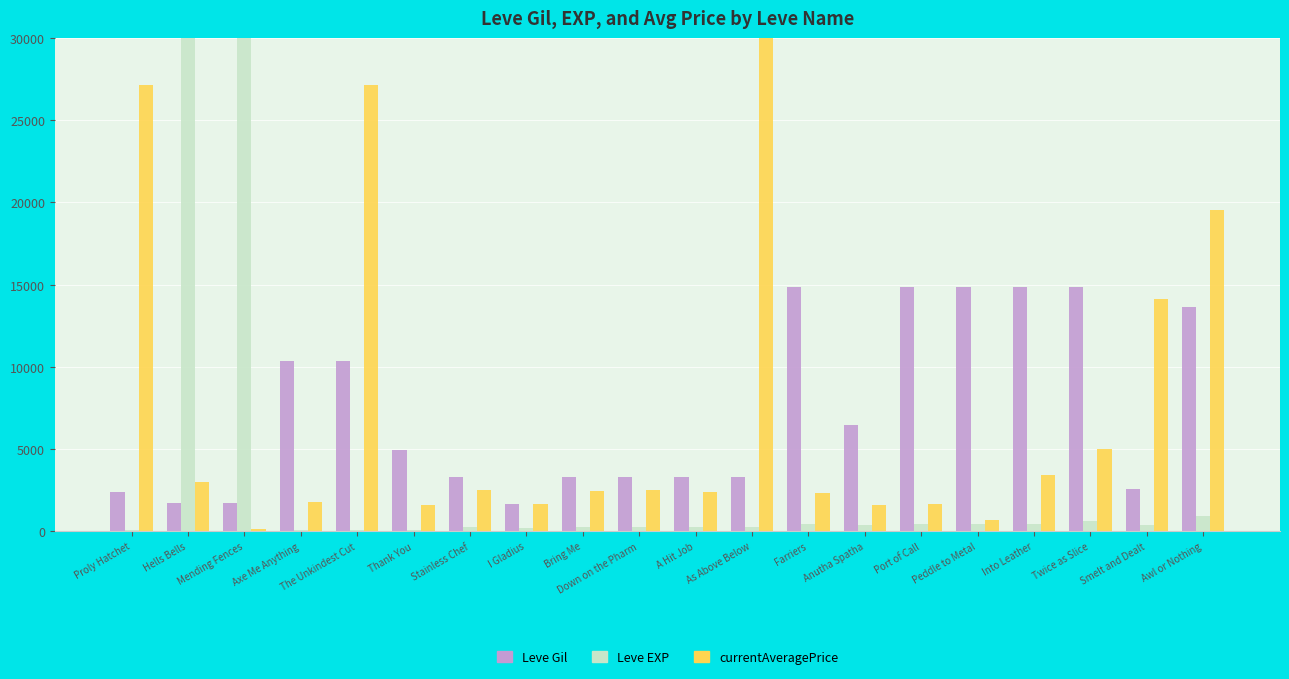

How many categories are shown in the chart?

20